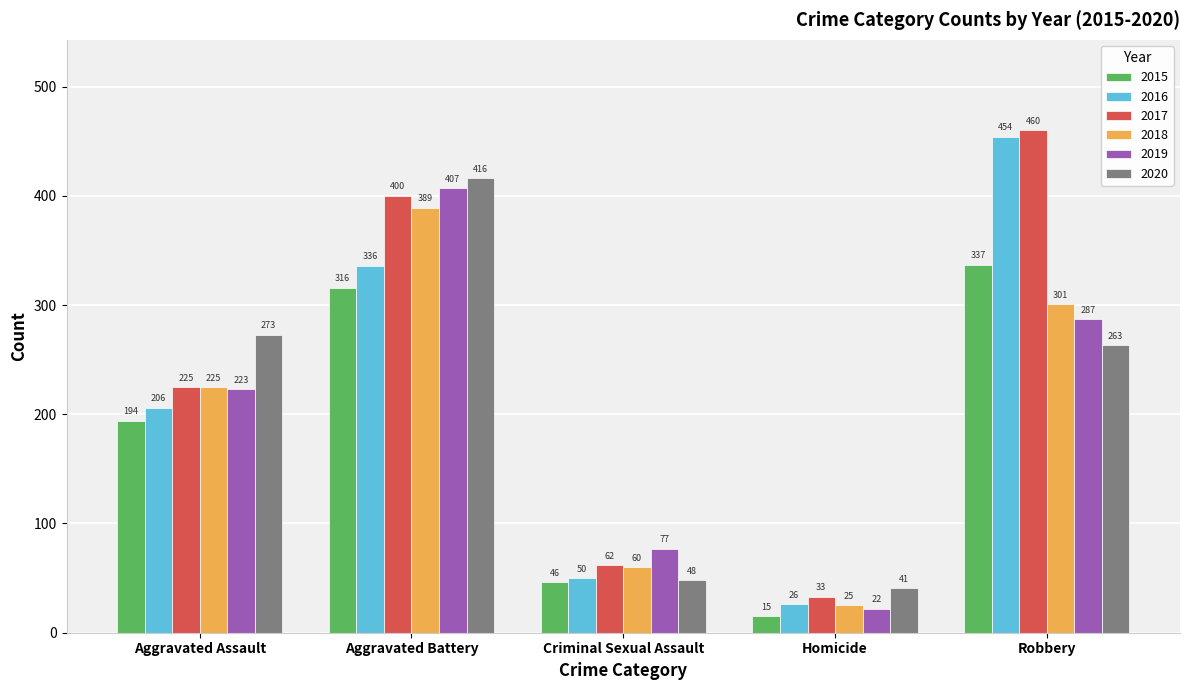

At which label is 2017 closest to 246?

Aggravated Assault